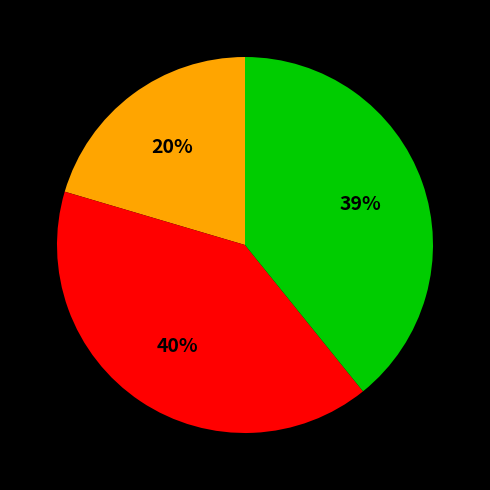

Is there any slice that represents more than half of the pie?

No